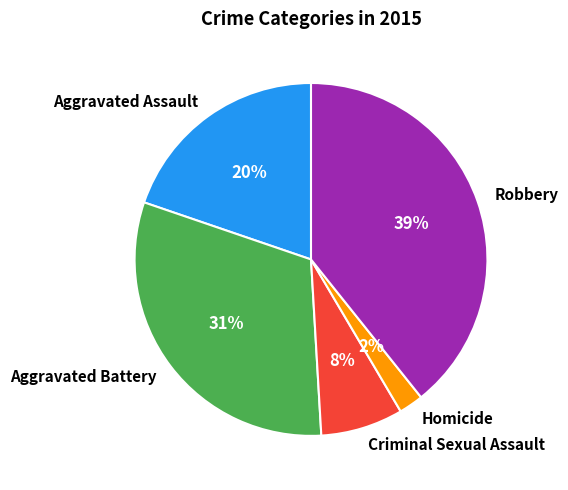

How many slices are in this pie chart?

5